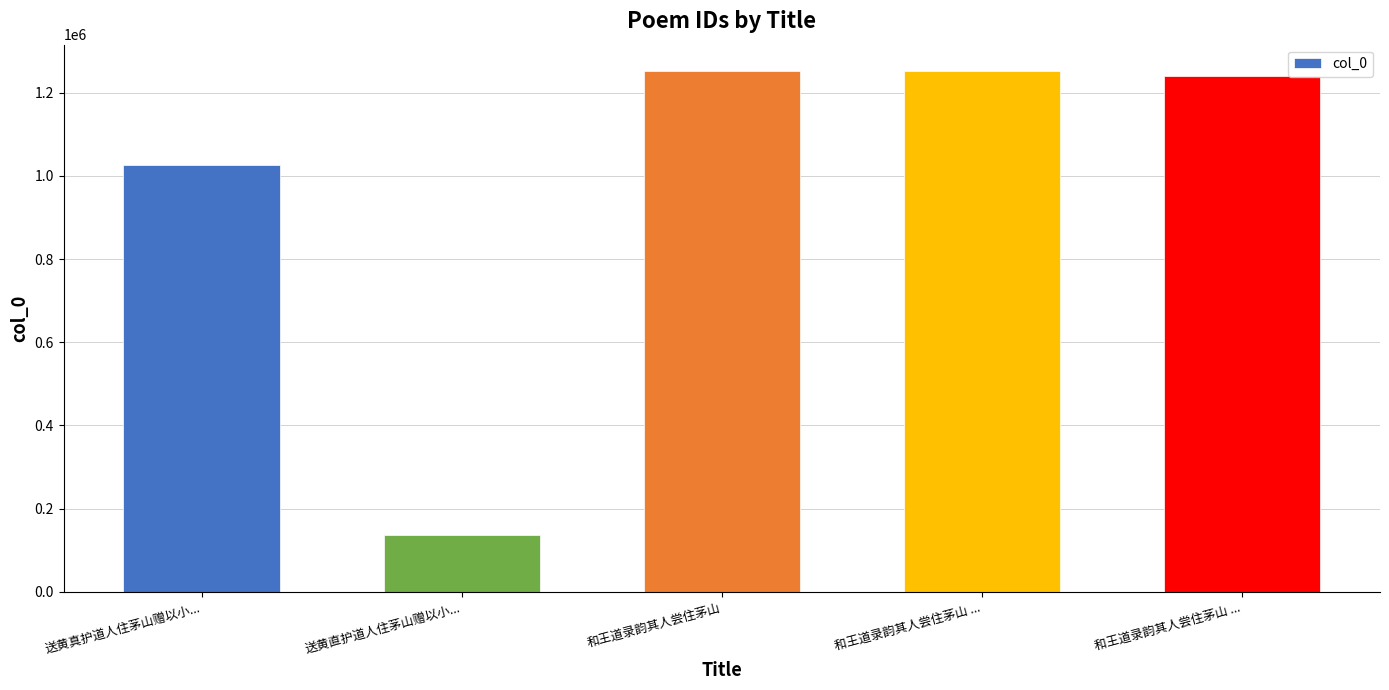

At which label is the value closest to 694161?

送黄真护道人住茅山赠以小...